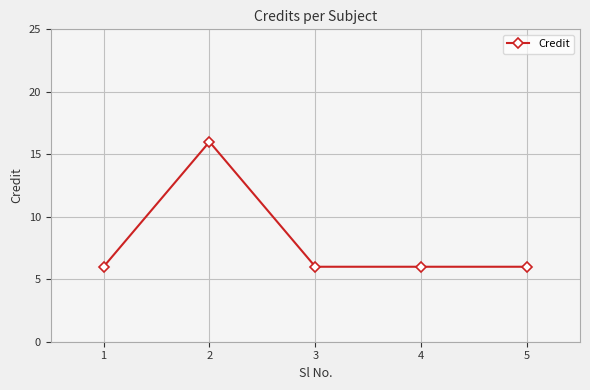

Reading left to right, list all the values displayed in this chart.

1=6	2=16	3=6	4=6	5=6